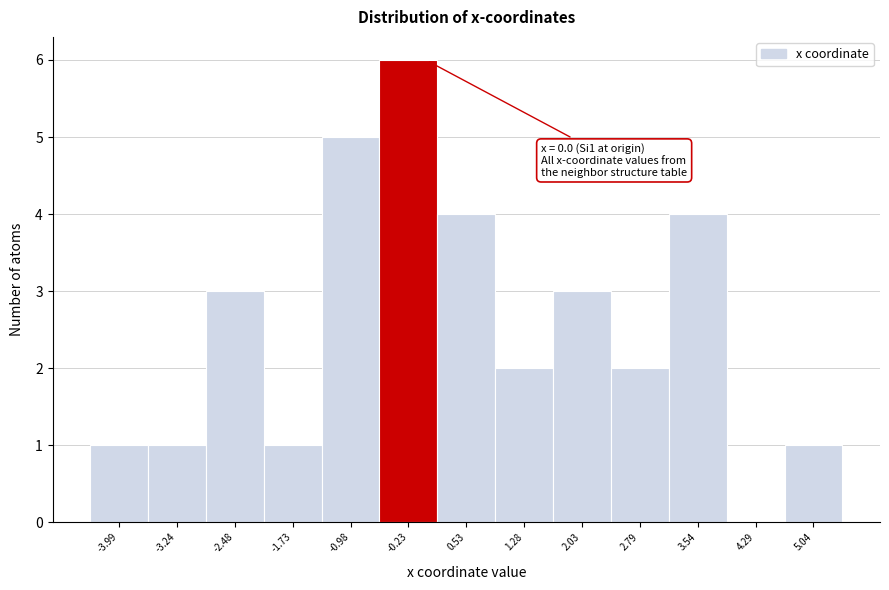

Over which range of the x-axis is the bar tallest?

-0.6 to 0.2